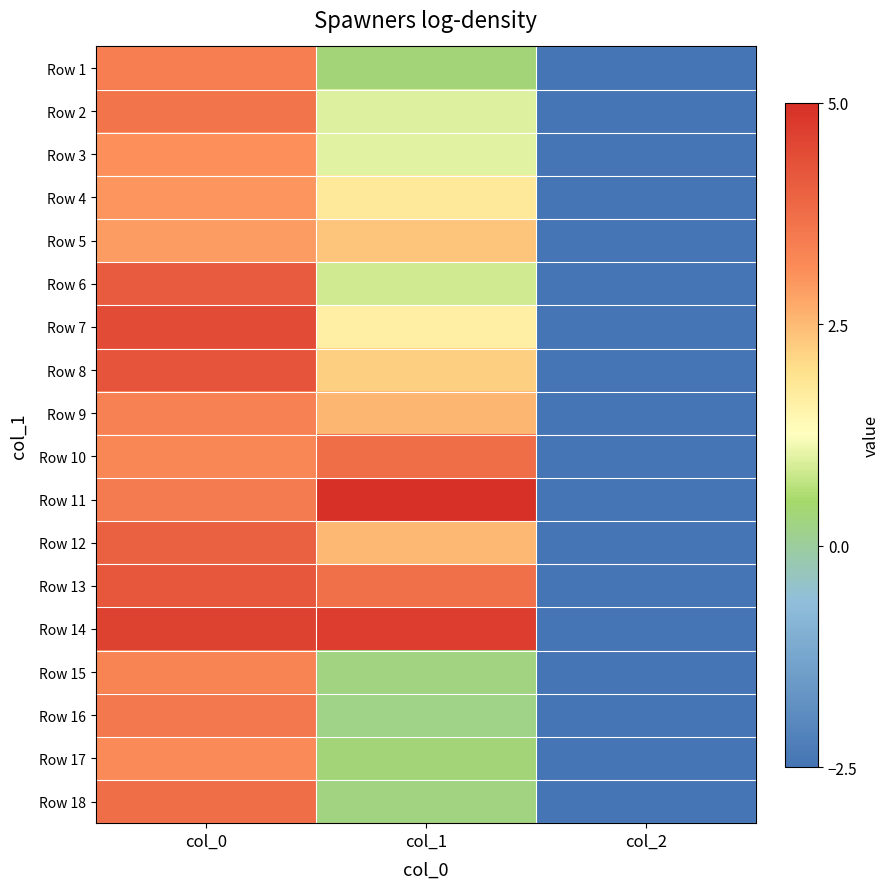

At how many categories does at least one series exceed 2?

2